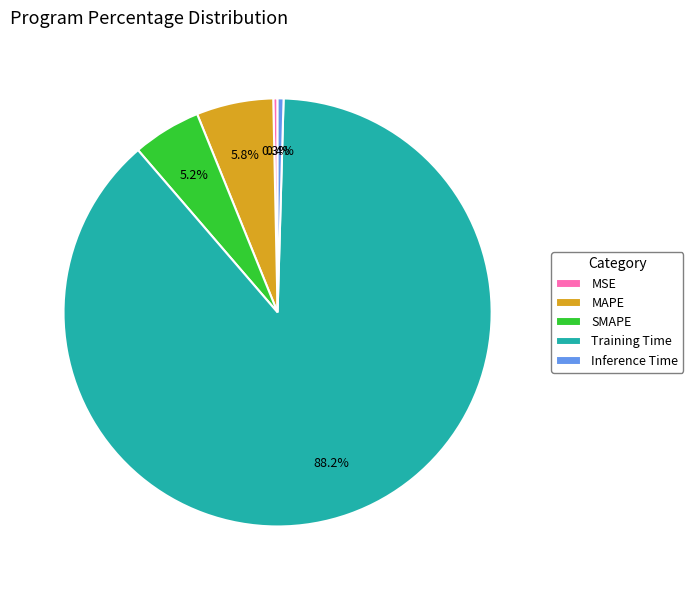

To the nearest percent, what percentage of the pie is Training Time?

88%